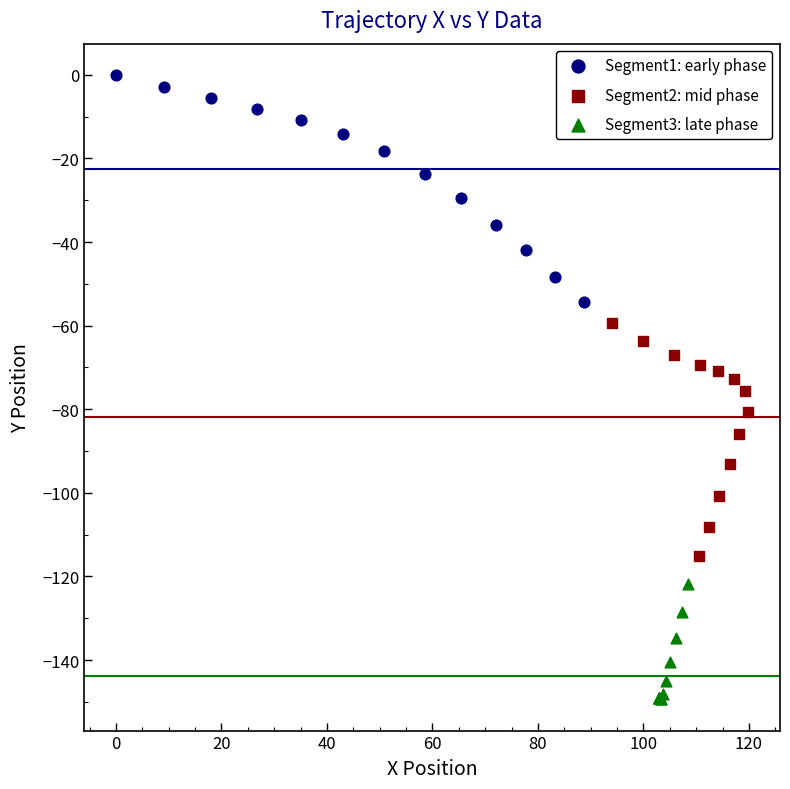

Which series reaches the minimum Y coordinate?

Segment3: late phase